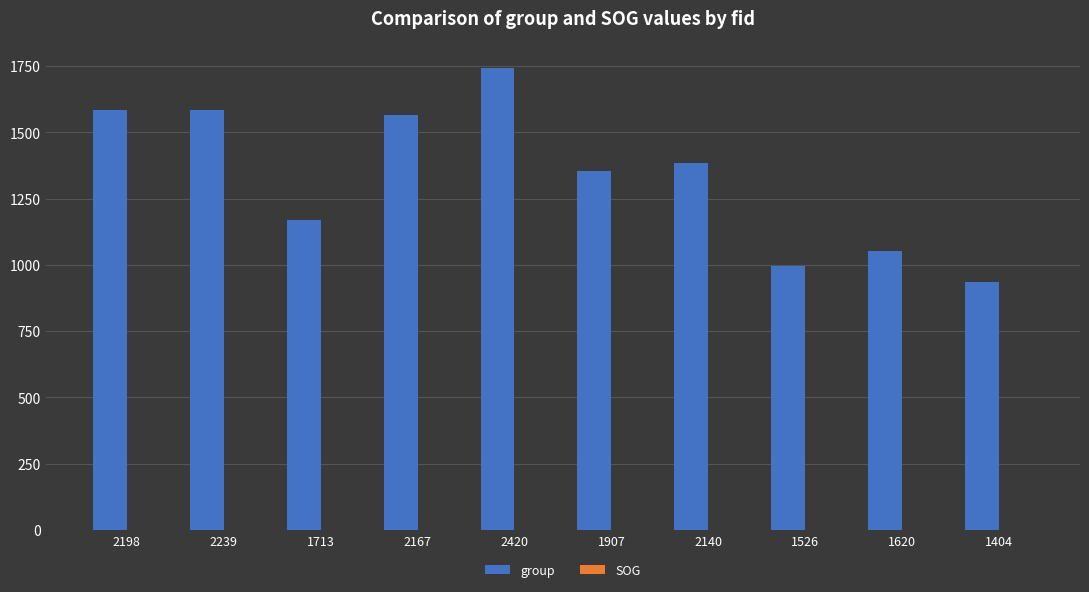

Which series has the largest total across all categories?

group